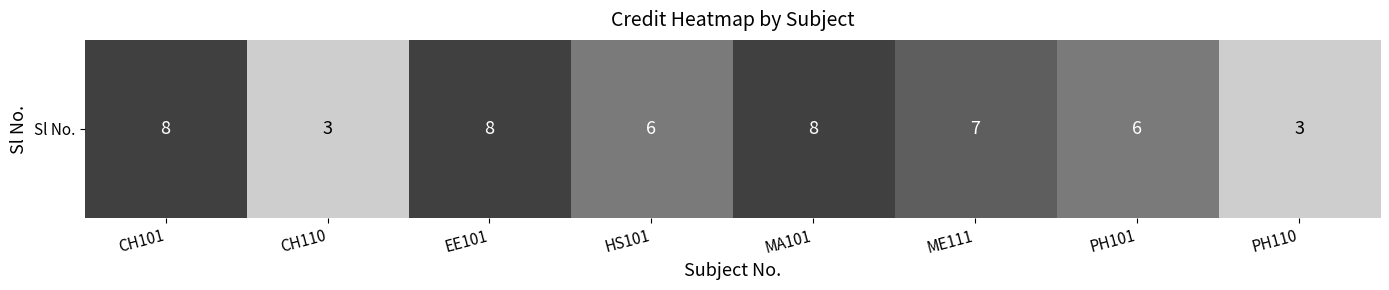

What is the difference between the maximum and minimum values?

5